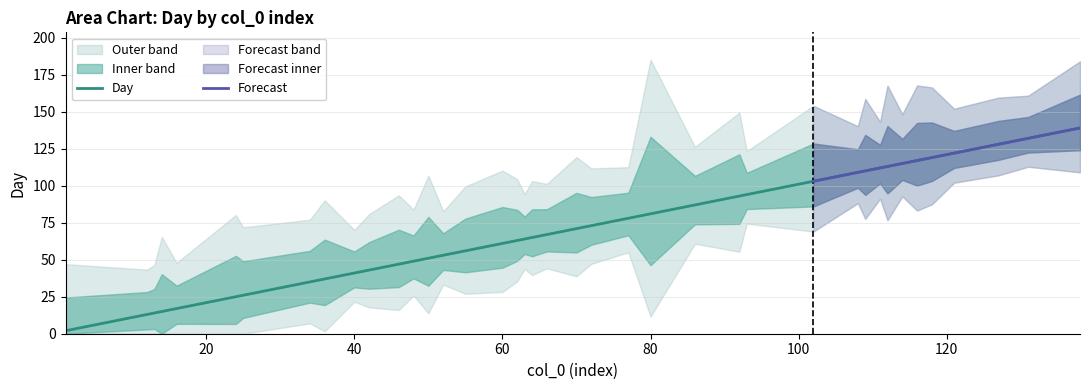

Rank the categories by value from lowest to highest.

1, 12, 13, 14, 16, 24, 25, 34, 36, 40, 42, 46, 48, 50, 52, 55, 60, 62, 63, 64, 66, 70, 72, 77, 80, 86, 92, 93, 102, 108, 109, 111, 112, 114, 116, 118, 121, 127, 131, 138